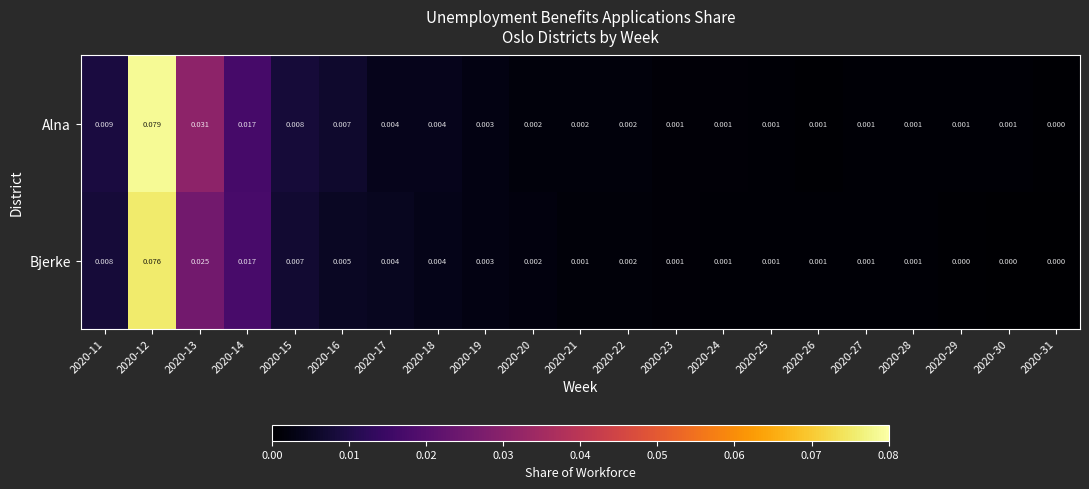

Which series has the largest total across all categories?

Alna